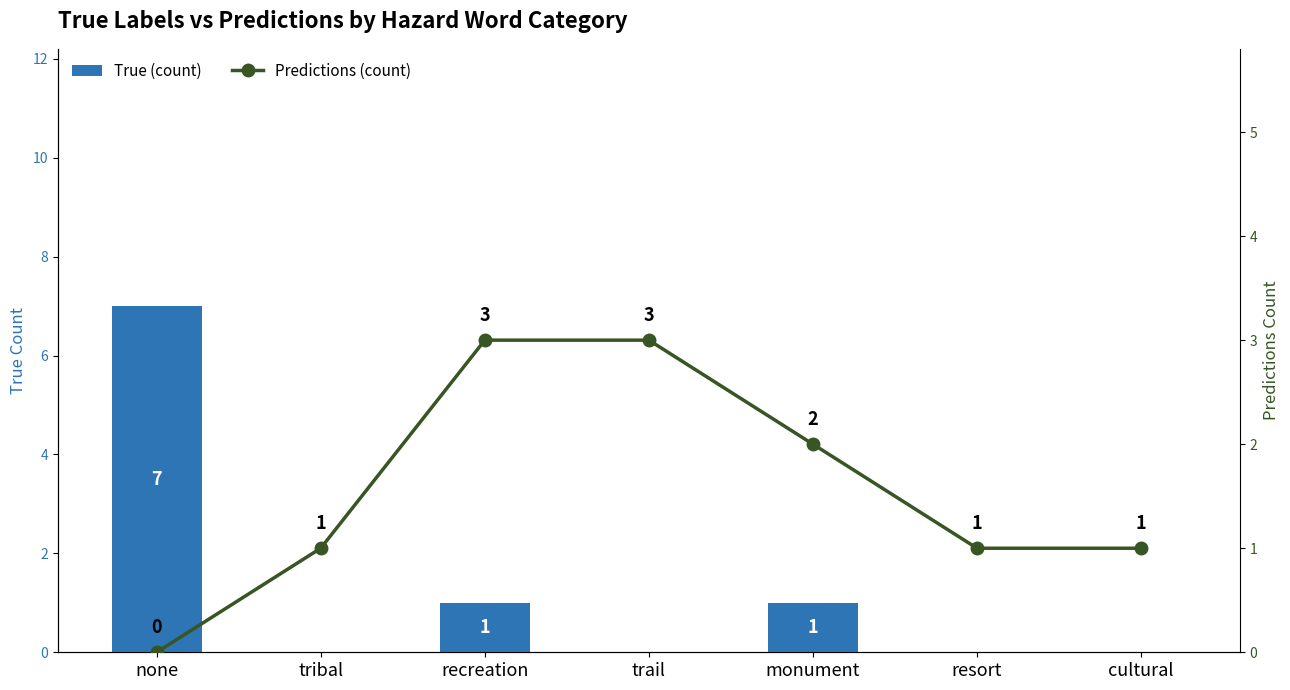

Which series changed the most between trail and resort?

Predictions (count)